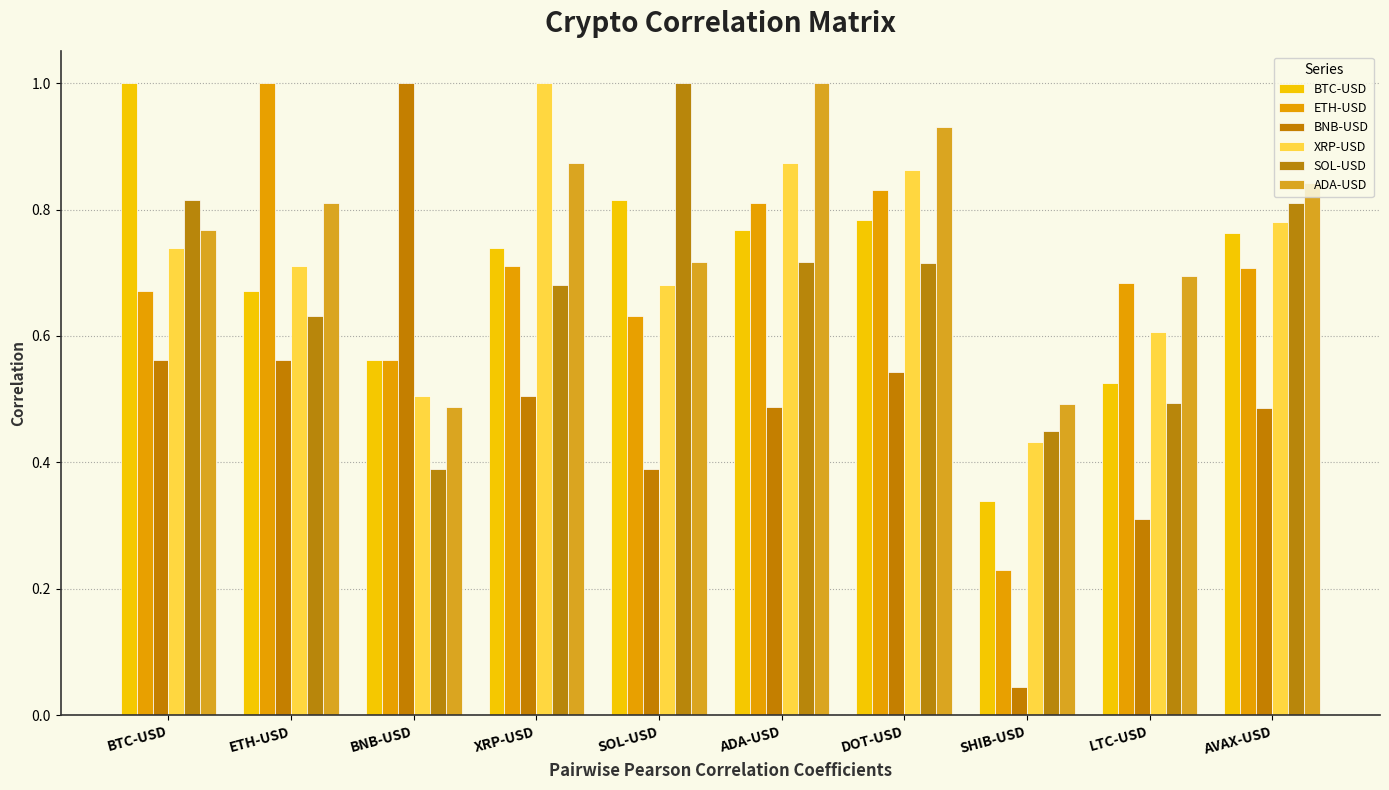

The value of ETH-USD at ETH-USD is 1.0. True or false?

True